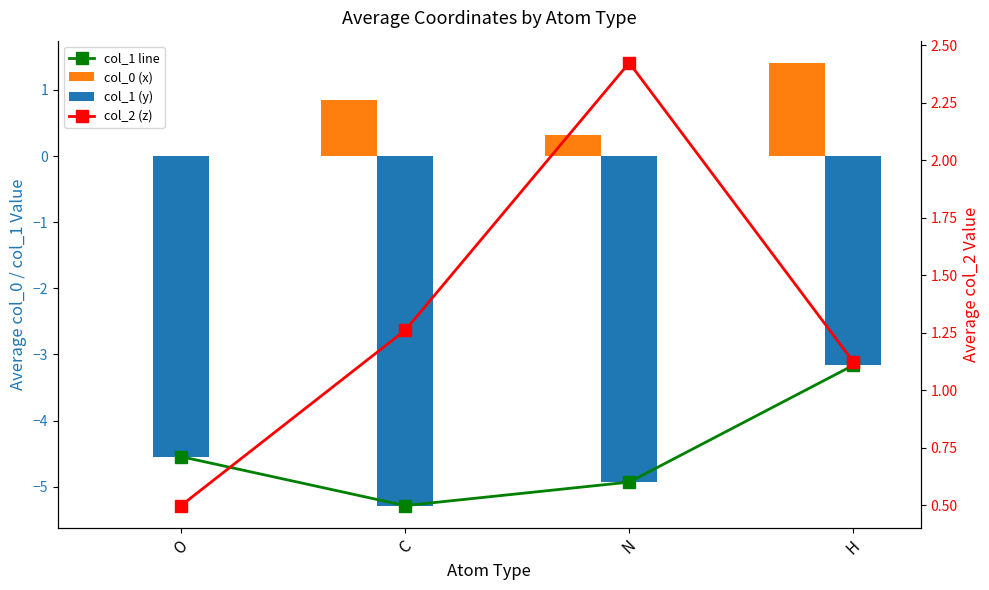

Are the bars horizontal?

No